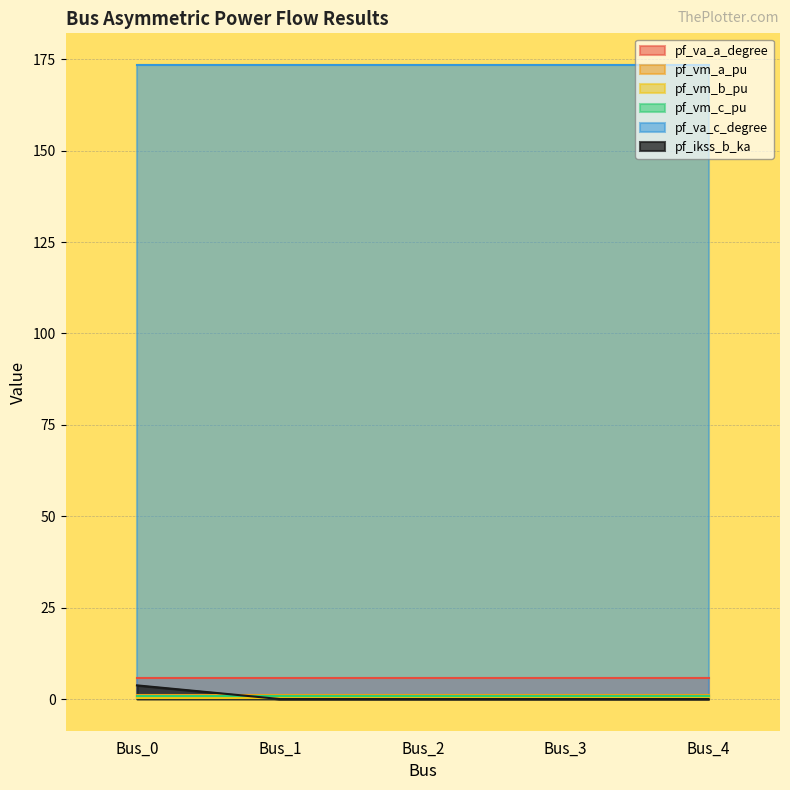

Is the value of pf_ikss_b_ka at Bus_4 greater than the value of pf_vm_b_pu at Bus_3?

No